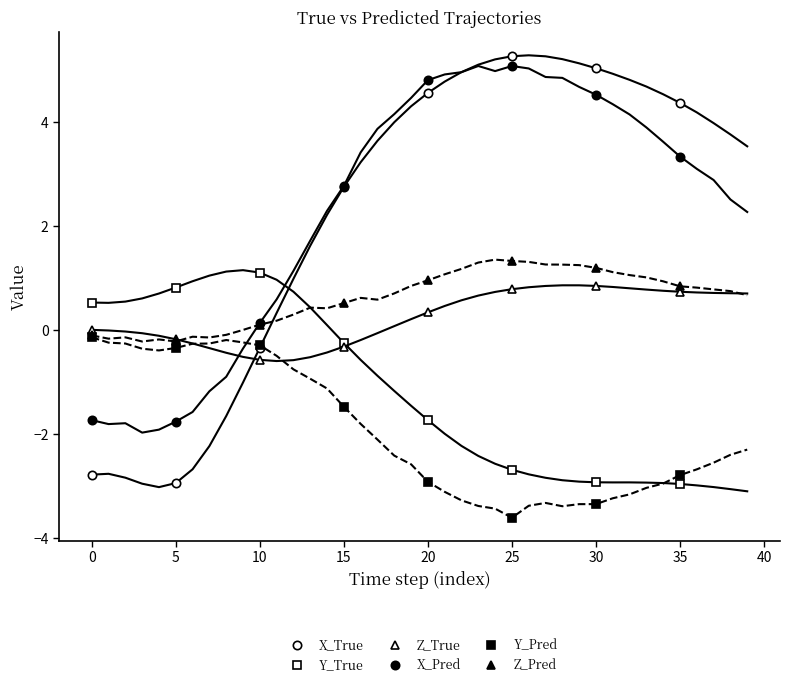

How many values in Y_True are below zero?

5